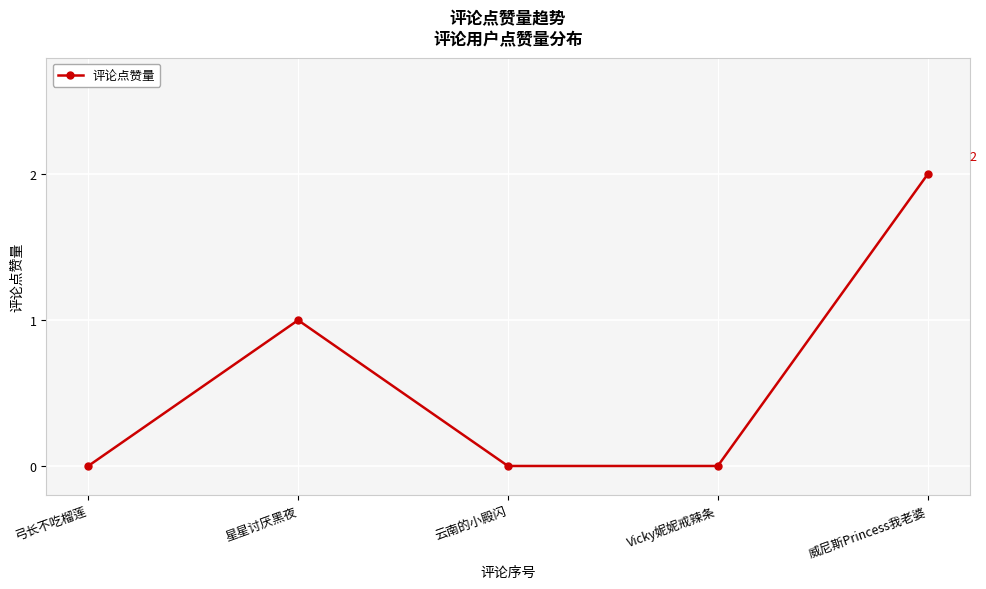

What is the sum of the values at 威尼斯Princess我老婆 and 弓长不吃榴莲?

2